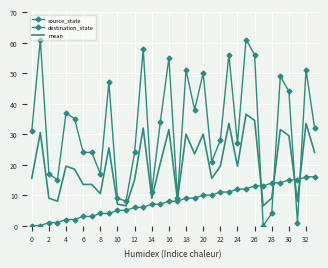

At which category is the sum across all series the highest?

25